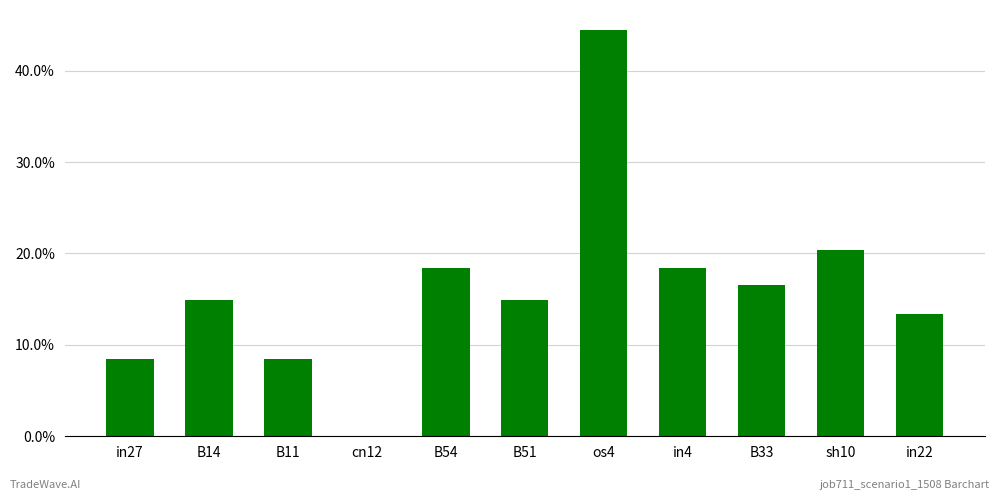

Are the bars grouped side by side (vs. stacked)?

No